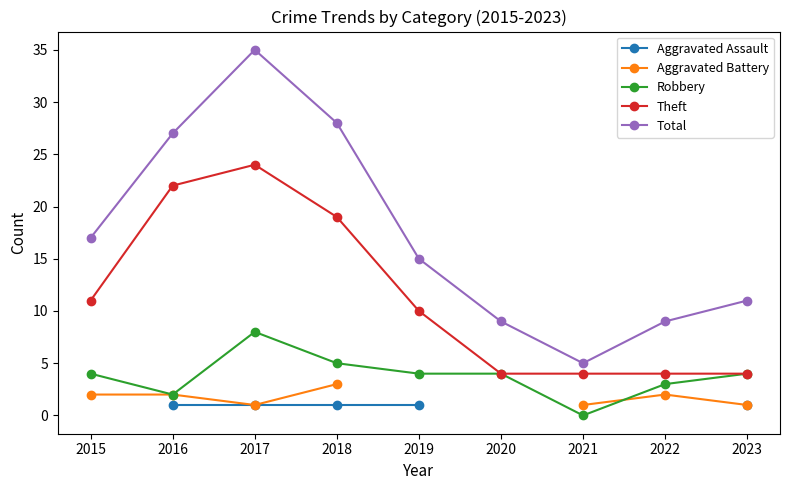

Where is Robbery nearest to the value 4?

2015